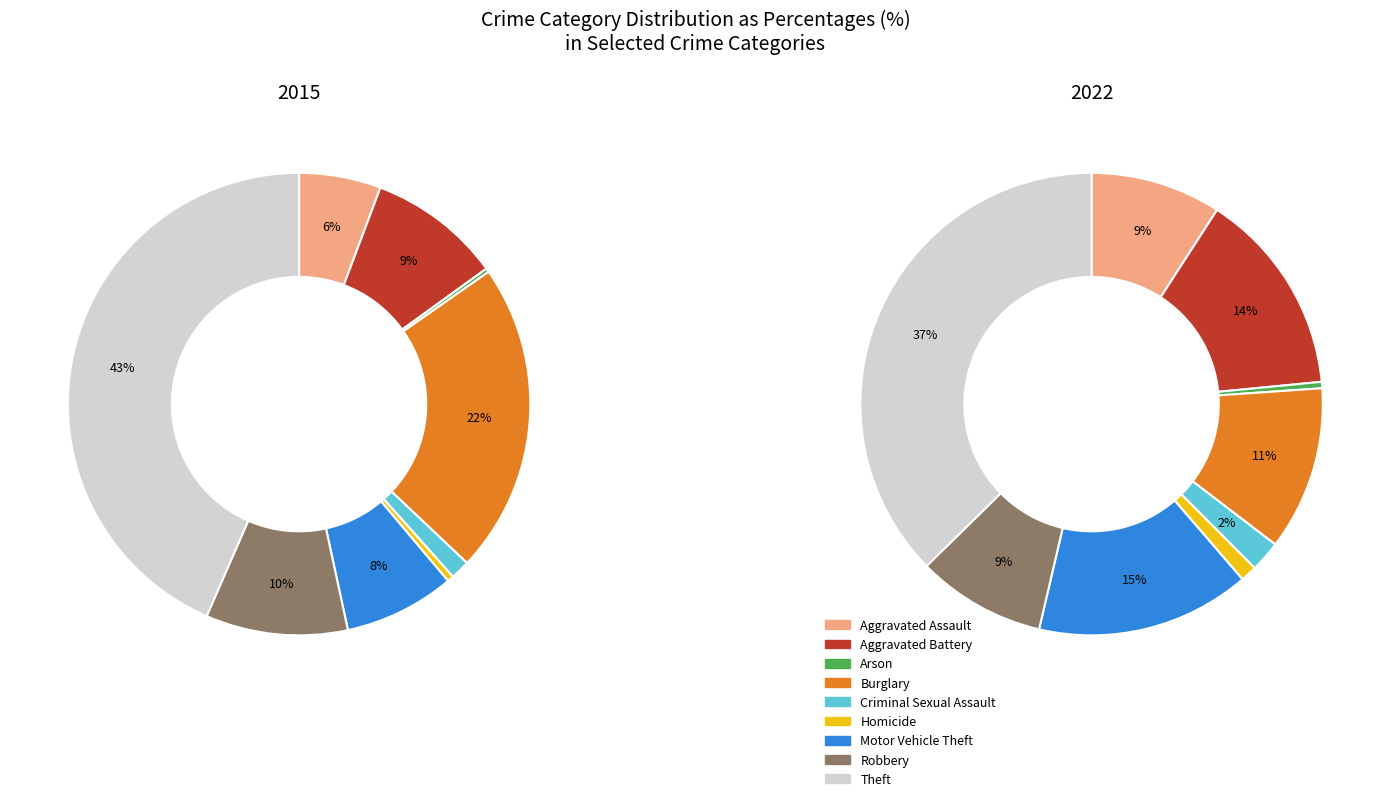

Does Burglary represent more than half of the total?

No